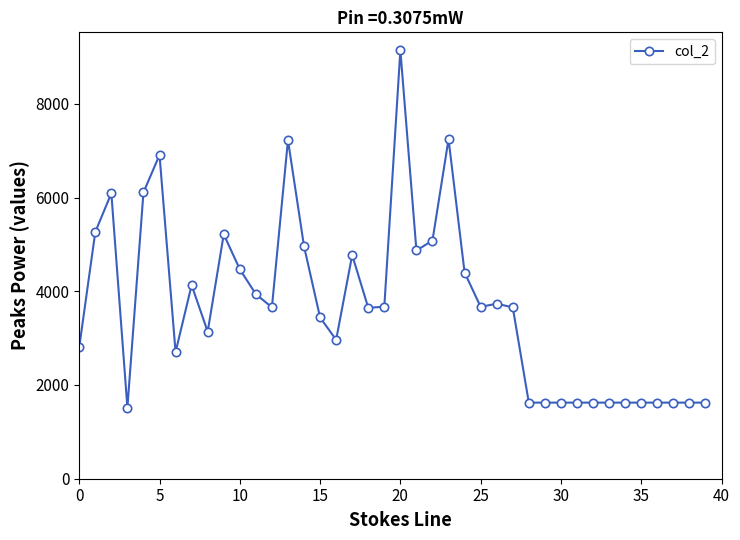

What is the smallest value displayed?

1517